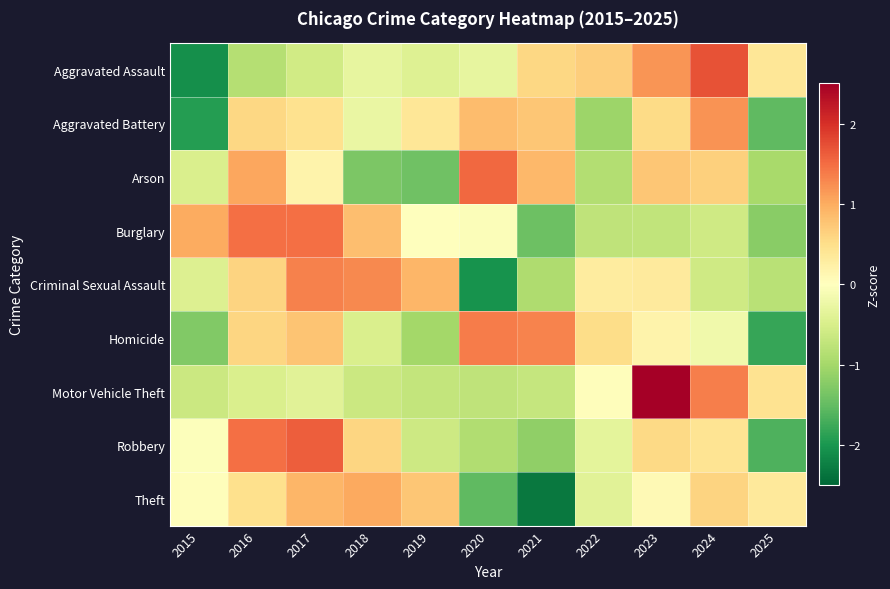

Which category has the lowest value across all series?

2021